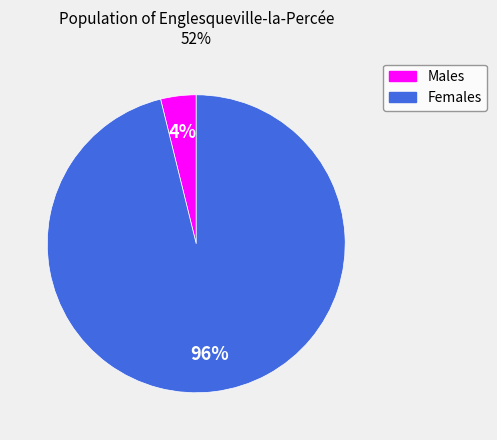

Does any single category account for the majority?

Yes